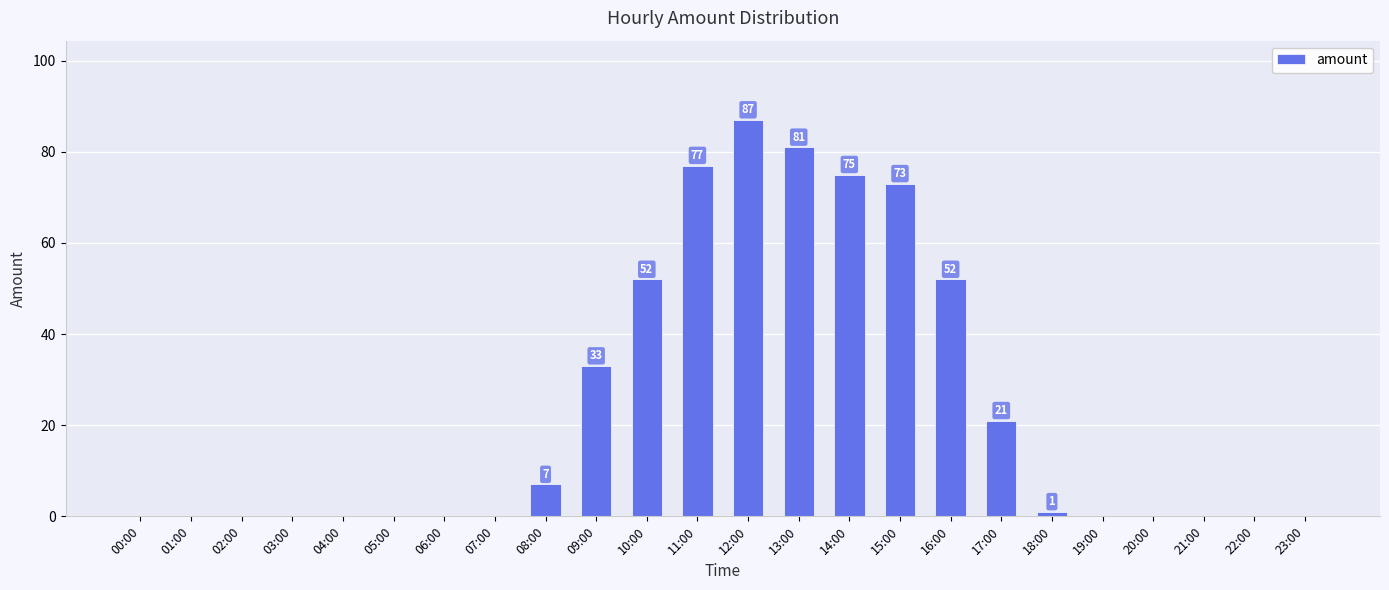

Between 08:00 and 22:00, which is larger?

08:00